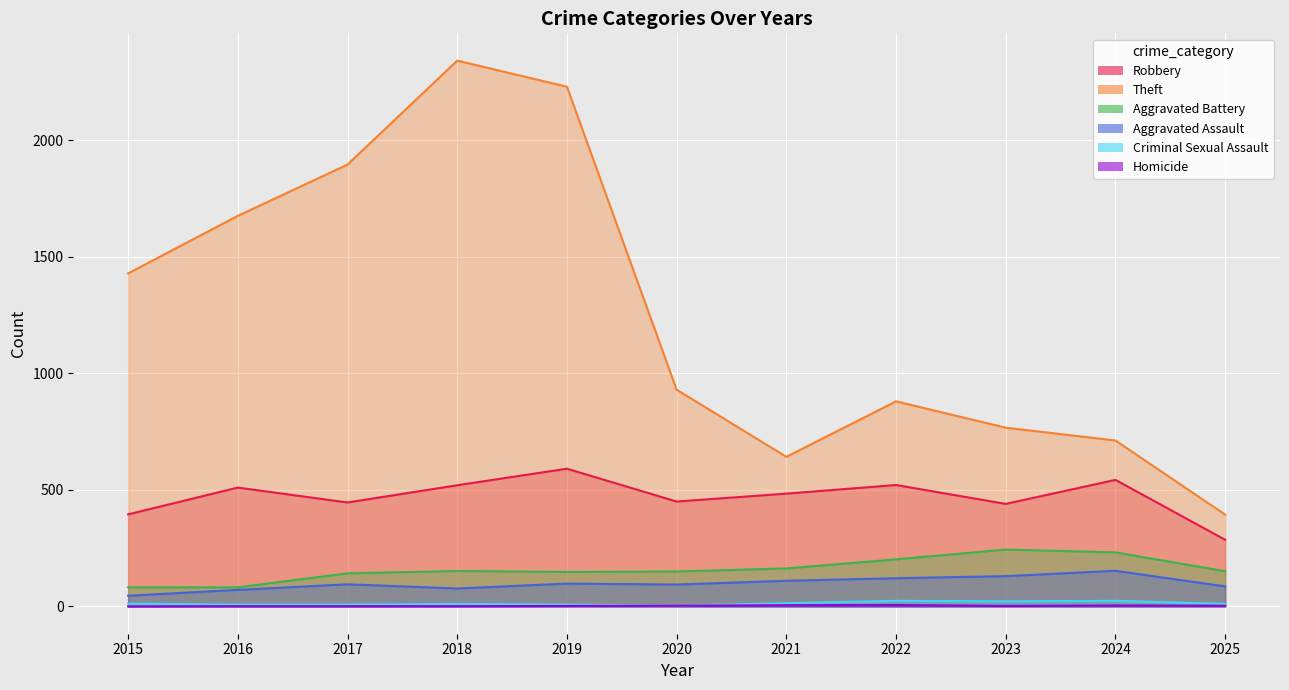

How many distinct data groups are displayed?

6